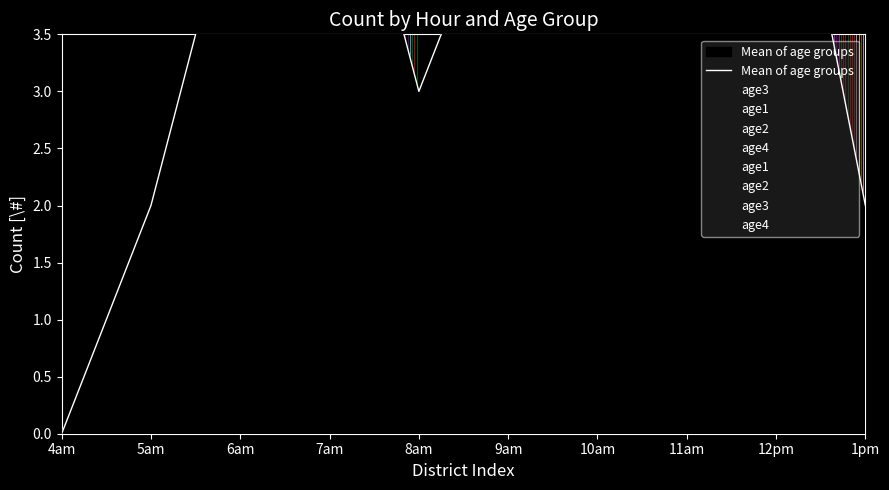

At which label does Mean of age groups reach its peak?

11am